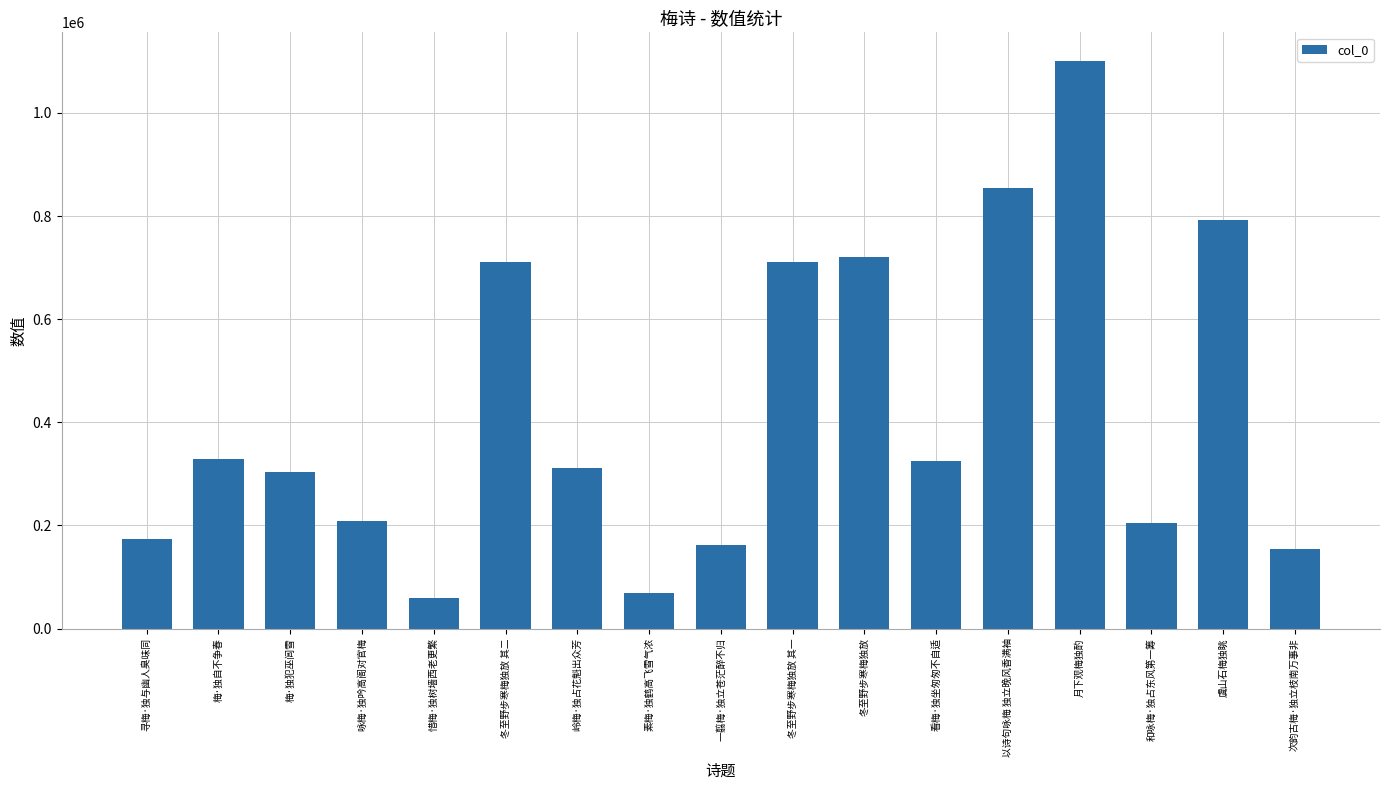

How many data points are less than 310589?

8